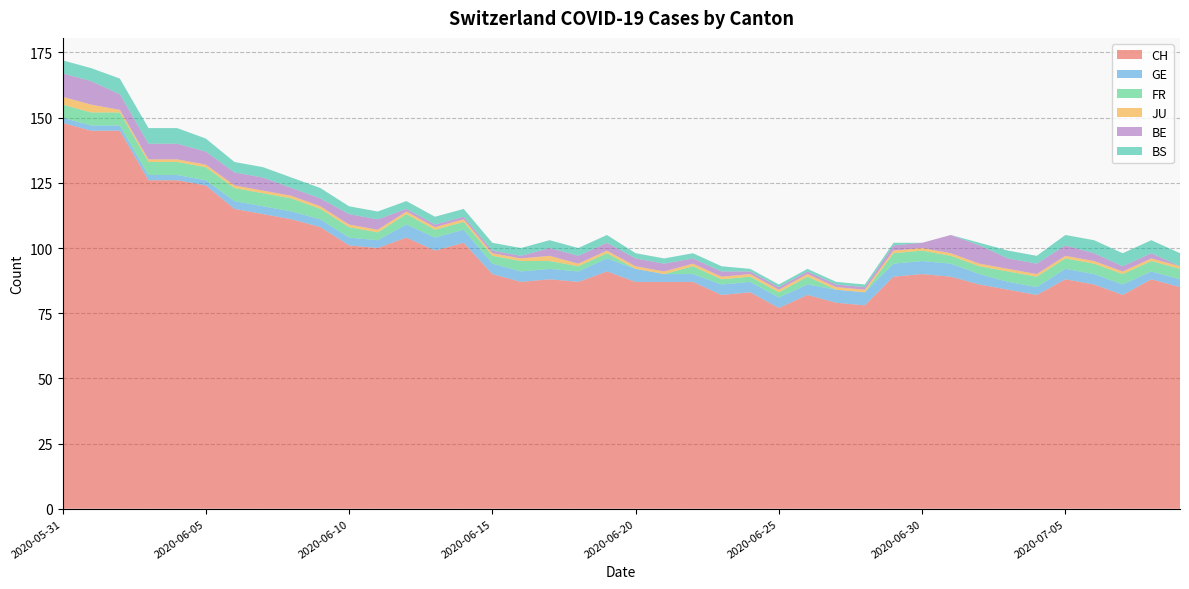

Reading left to right, what are all the values shown in this chart?

CH: 2020-05-31=148	2020-06-01=145	2020-06-02=145	2020-06-03=126	2020-06-04=126	2020-06-05=124	2020-06-06=115	2020-06-07=113	2020-06-08=111	2020-06-09=108	2020-06-10=101	2020-06-11=100	2020-06-12=104	2020-06-13=99	2020-06-14=102	2020-06-15=90	2020-06-16=87	2020-06-17=88	2020-06-18=87	2020-06-19=91	2020-06-20=87	2020-06-21=87	2020-06-22=87	2020-06-23=82	2020-06-24=83	2020-06-25=77	2020-06-26=82	2020-06-27=79	2020-06-28=78	2020-06-29=89	2020-06-30=90	2020-07-01=89	2020-07-02=86	2020-07-03=84	2020-07-04=82	2020-07-05=88	2020-07-06=86	2020-07-07=82	2020-07-08=88	2020-07-09=85
GE: 2020-05-31=2	2020-06-01=2	2020-06-02=2	2020-06-03=2	2020-06-04=2	2020-06-05=2	2020-06-06=3	2020-06-07=3	2020-06-08=3	2020-06-09=3	2020-06-10=3	2020-06-11=3	2020-06-12=5	2020-06-13=5	2020-06-14=5	2020-06-15=4	2020-06-16=4	2020-06-17=4	2020-06-18=4	2020-06-19=5	2020-06-20=5	2020-06-21=3	2020-06-22=3	2020-06-23=4	2020-06-24=4	2020-06-25=4	2020-06-26=4	2020-06-27=5	2020-06-28=5	2020-06-29=5	2020-06-30=5	2020-07-01=5	2020-07-02=4	2020-07-03=3	2020-07-04=3	2020-07-05=4	2020-07-06=4	2020-07-07=4	2020-07-08=3	2020-07-09=3
FR: 2020-05-31=5	2020-06-01=5	2020-06-02=5	2020-06-03=5	2020-06-04=5	2020-06-05=5	2020-06-06=5	2020-06-07=5	2020-06-08=5	2020-06-09=4	2020-06-10=4	2020-06-11=3	2020-06-12=4	2020-06-13=3	2020-06-14=3	2020-06-15=3	2020-06-16=4	2020-06-17=3	2020-06-18=2	2020-06-19=2	2020-06-20=0	2020-06-21=0	2020-06-22=3	2020-06-23=2	2020-06-24=2	2020-06-25=2	2020-06-26=3	2020-06-27=0	2020-06-28=0	2020-06-29=4	2020-06-30=4	2020-07-01=3	2020-07-02=3	2020-07-03=4	2020-07-04=4	2020-07-05=4	2020-07-06=4	2020-07-07=4	2020-07-08=4	2020-07-09=4
JU: 2020-05-31=3	2020-06-01=3	2020-06-02=1	2020-06-03=1	2020-06-04=1	2020-06-05=1	2020-06-06=1	2020-06-07=1	2020-06-08=1	2020-06-09=1	2020-06-10=1	2020-06-11=1	2020-06-12=1	2020-06-13=1	2020-06-14=1	2020-06-15=1	2020-06-16=1	2020-06-17=2	2020-06-18=1	2020-06-19=1	2020-06-20=1	2020-06-21=1	2020-06-22=1	2020-06-23=1	2020-06-24=1	2020-06-25=1	2020-06-26=1	2020-06-27=1	2020-06-28=1	2020-06-29=1	2020-06-30=1	2020-07-01=1	2020-07-02=1	2020-07-03=1	2020-07-04=1	2020-07-05=1	2020-07-06=1	2020-07-07=1	2020-07-08=1	2020-07-09=1
BE: 2020-05-31=9	2020-06-01=9	2020-06-02=6	2020-06-03=6	2020-06-04=6	2020-06-05=5	2020-06-06=5	2020-06-07=5	2020-06-08=3	2020-06-09=3	2020-06-10=4	2020-06-11=4	2020-06-12=1	2020-06-13=1	2020-06-14=1	2020-06-15=1	2020-06-16=1	2020-06-17=3	2020-06-18=3	2020-06-19=3	2020-06-20=3	2020-06-21=3	2020-06-22=2	2020-06-23=2	2020-06-24=1	2020-06-25=1	2020-06-26=1	2020-06-27=1	2020-06-28=1	2020-06-29=2	2020-06-30=2	2020-07-01=7	2020-07-02=7	2020-07-03=4	2020-07-04=4	2020-07-05=4	2020-07-06=3	2020-07-07=2	2020-07-08=2	2020-07-09=0
BS: 2020-05-31=5	2020-06-01=5	2020-06-02=6	2020-06-03=6	2020-06-04=6	2020-06-05=5	2020-06-06=4	2020-06-07=4	2020-06-08=4	2020-06-09=4	2020-06-10=3	2020-06-11=3	2020-06-12=3	2020-06-13=3	2020-06-14=3	2020-06-15=3	2020-06-16=3	2020-06-17=3	2020-06-18=3	2020-06-19=3	2020-06-20=2	2020-06-21=2	2020-06-22=2	2020-06-23=2	2020-06-24=1	2020-06-25=1	2020-06-26=1	2020-06-27=1	2020-06-28=1	2020-06-29=1	2020-06-30=0	2020-07-01=0	2020-07-02=1	2020-07-03=3	2020-07-04=3	2020-07-05=4	2020-07-06=5	2020-07-07=5	2020-07-08=5	2020-07-09=5